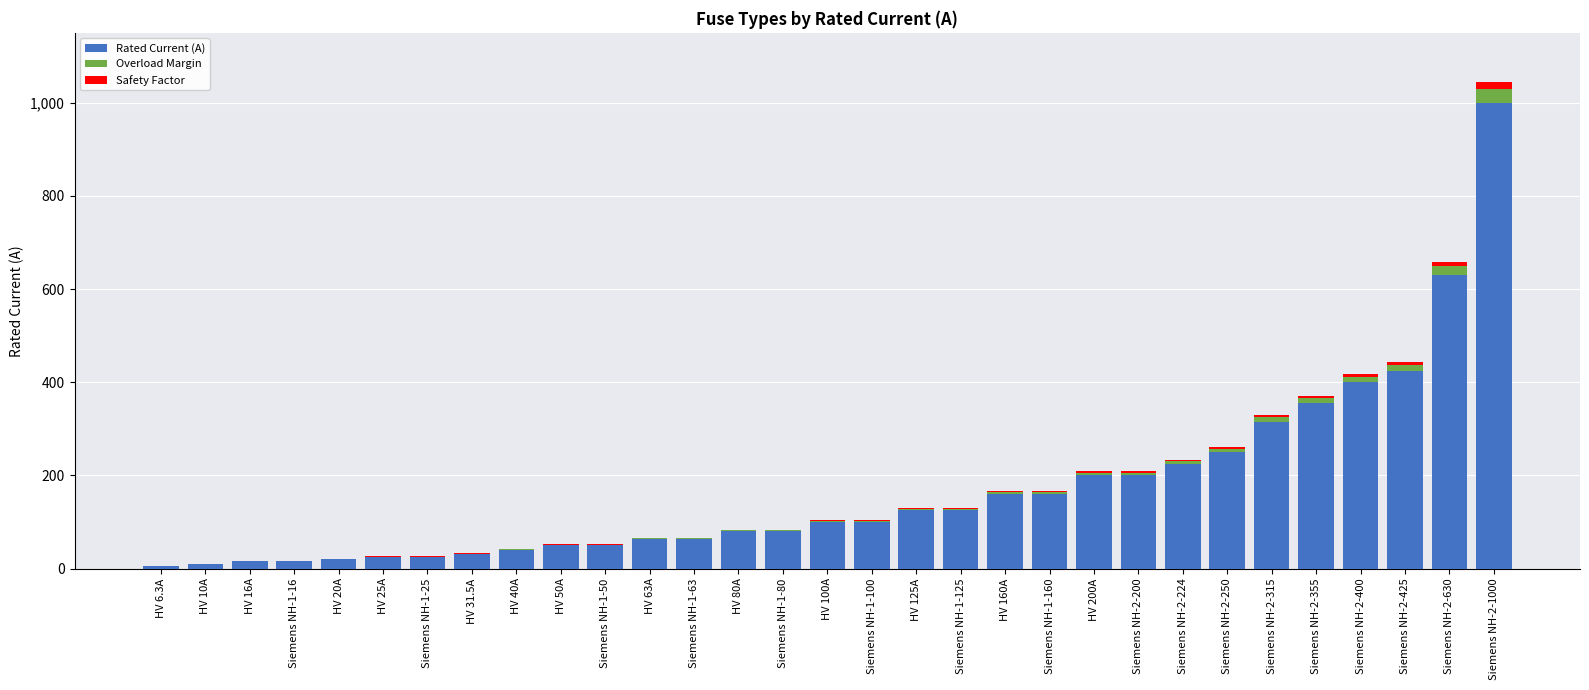

Reading left to right, extract all data points from this chart.

6.3	10.0	16.0	16.0	20.0	25.0	25.0	31.5	40.0	50.0	50.0	63.0	63.0	80.0	80.0	100.0	100.0	125.0	125.0	160.0	160.0	200.0	200.0	224.0	250.0	315.0	355.0	400.0	425.0	630.0	1000.0